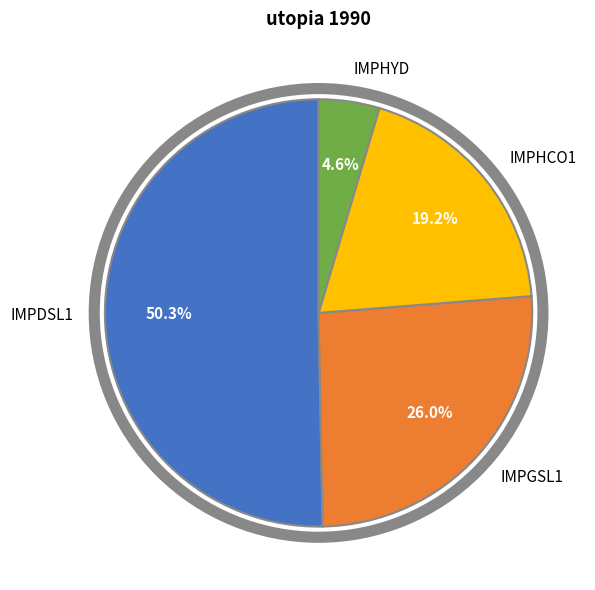

Does IMPDSL1 represent more than half of the total?

Yes